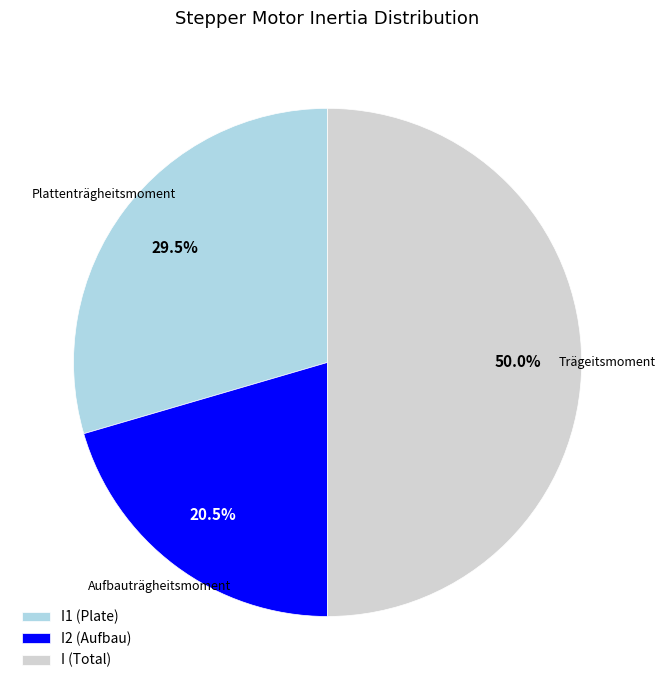

Is I2 (Aufbau) the majority of the pie?

No